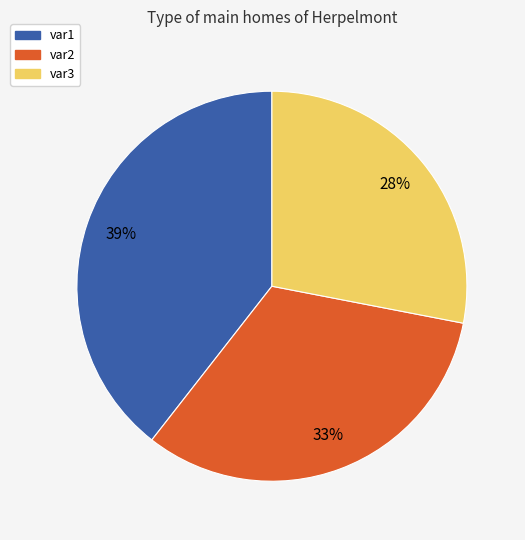

To the nearest percent, what portion does var1 represent?

39%